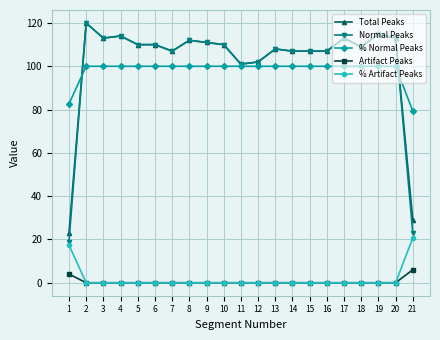

Is it true that Normal Peaks equals 107.0 at 14?

True